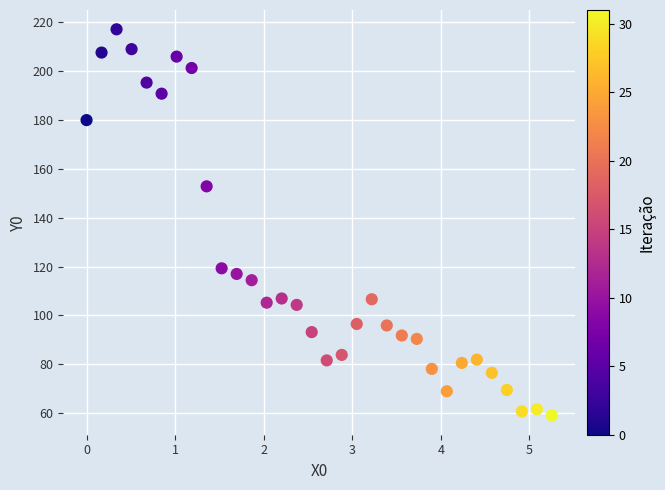

What Y value in the scatter plot is closest to 138?

152.9